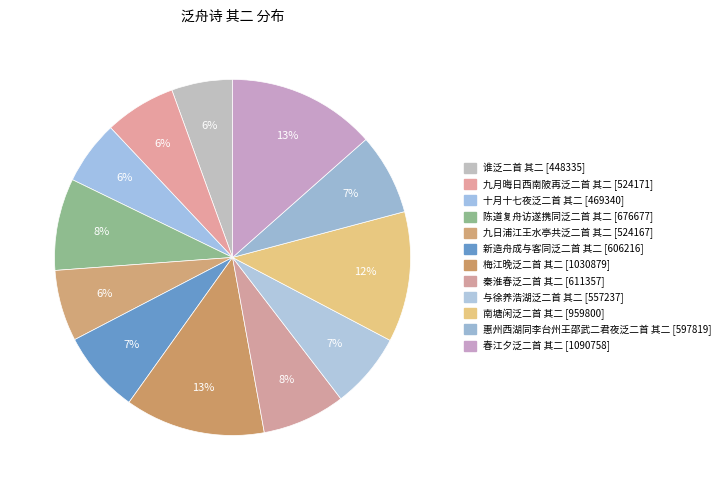

Is it true that 九月晦日西南陂再泛二首 其二 is 14% of the pie?

False